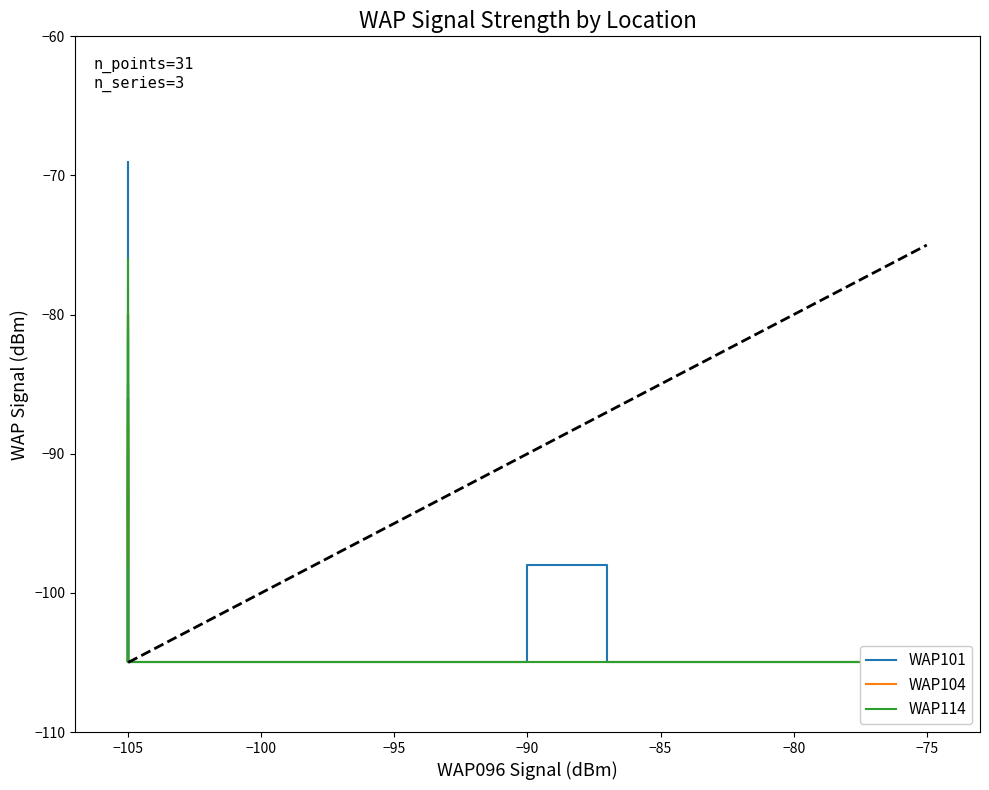

What is the average value of the WAP101 series?

-97